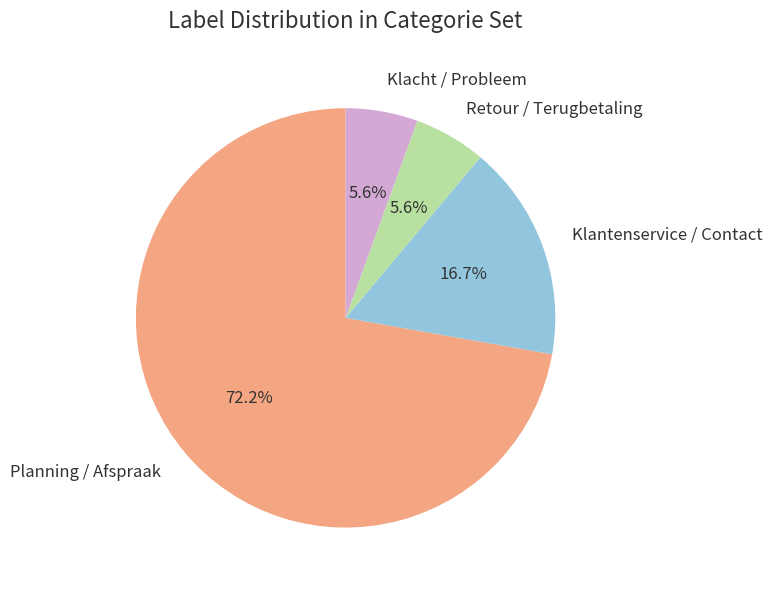

Count the number of slices in the pie.

4